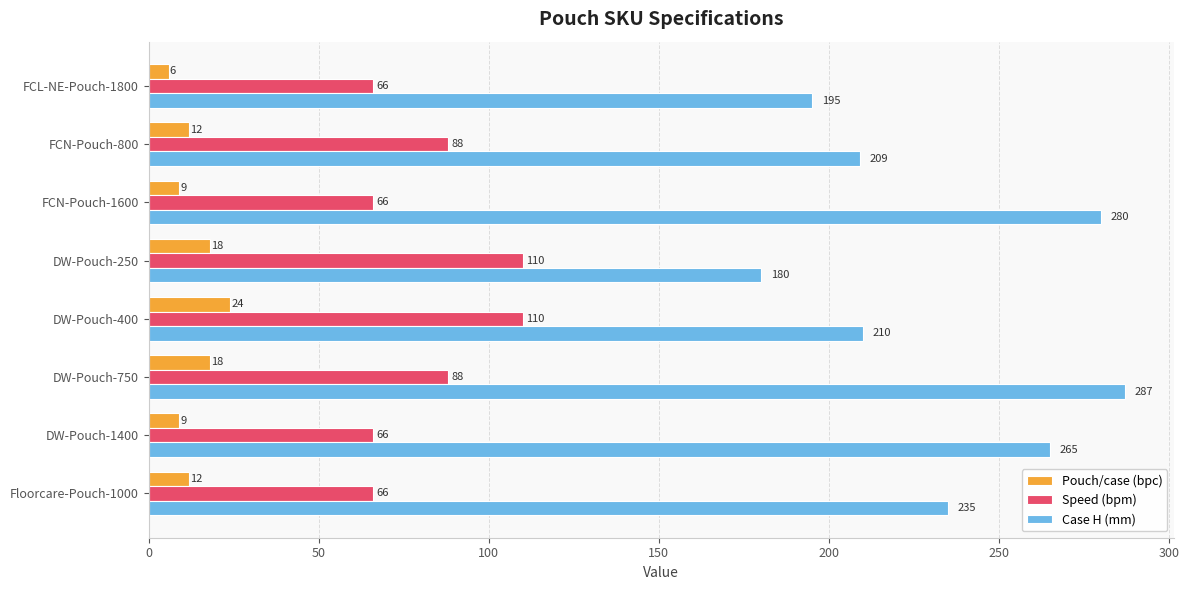

Which label corresponds to the largest value in the chart?

DW-Pouch-750